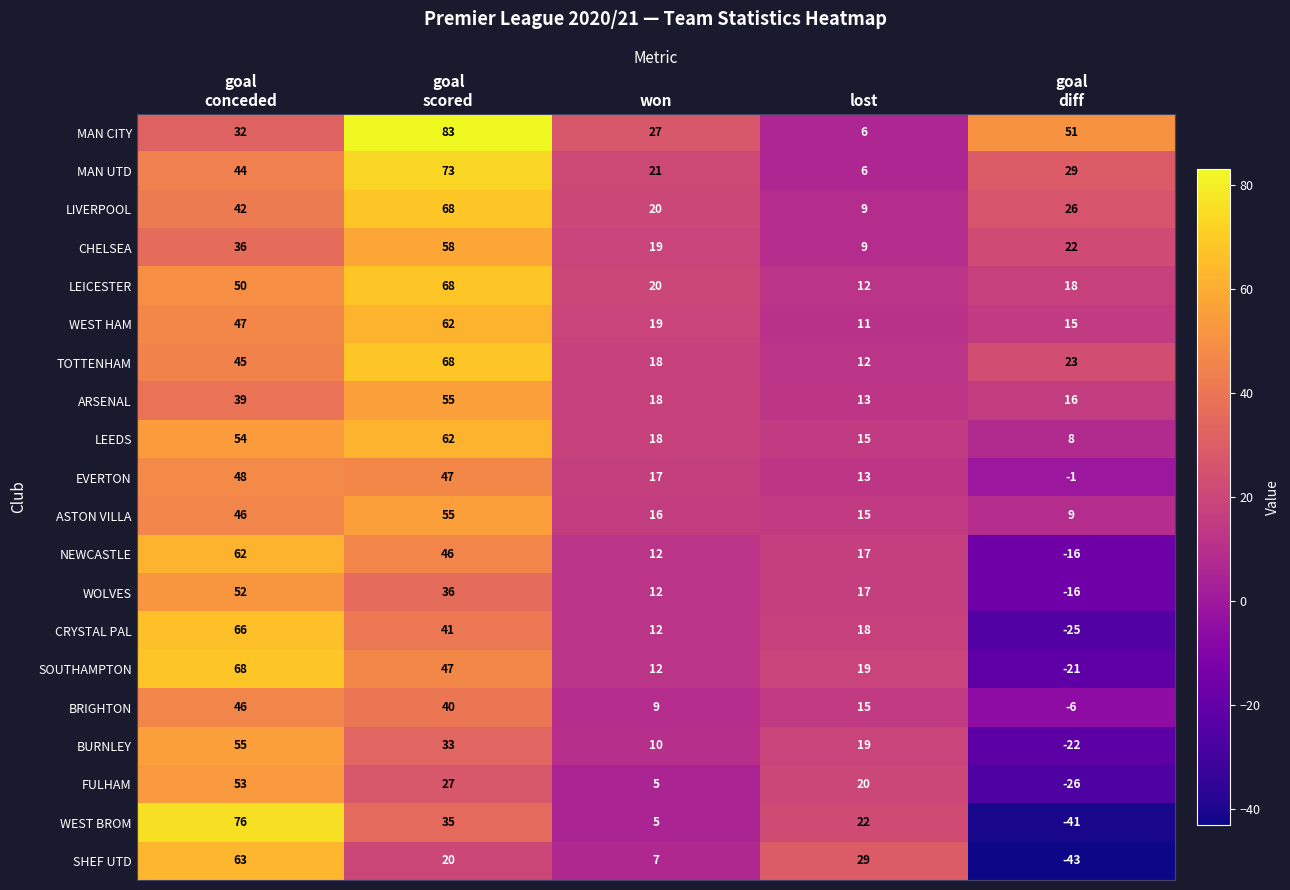

What is the difference between the second highest and second lowest values in the ASTON VILLA series?

31